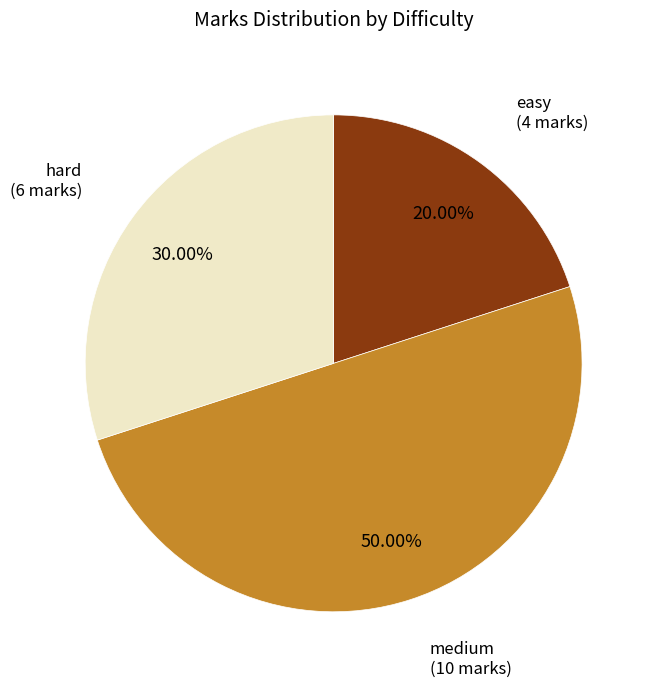

Does hard (6 marks) account for over 50% of the chart?

No